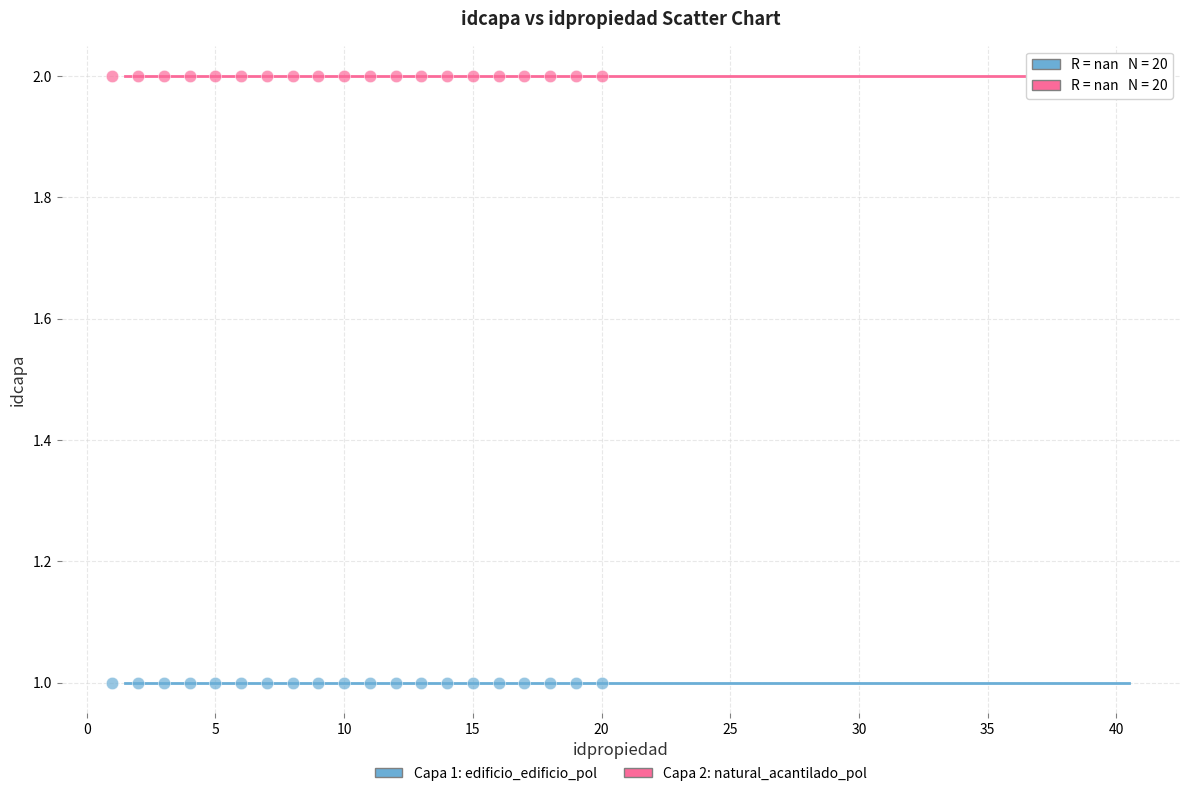

Which series reaches the minimum Y coordinate?

Capa 1: edificio_edificio_pol